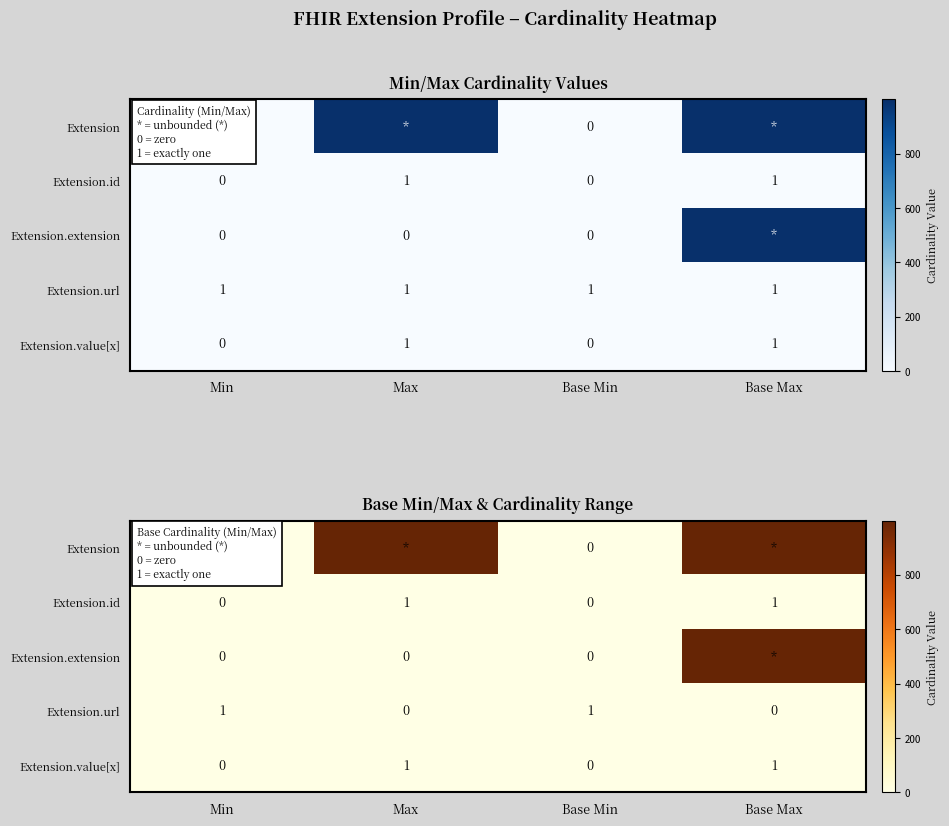

At which category is the sum across all series the highest?

Base Max